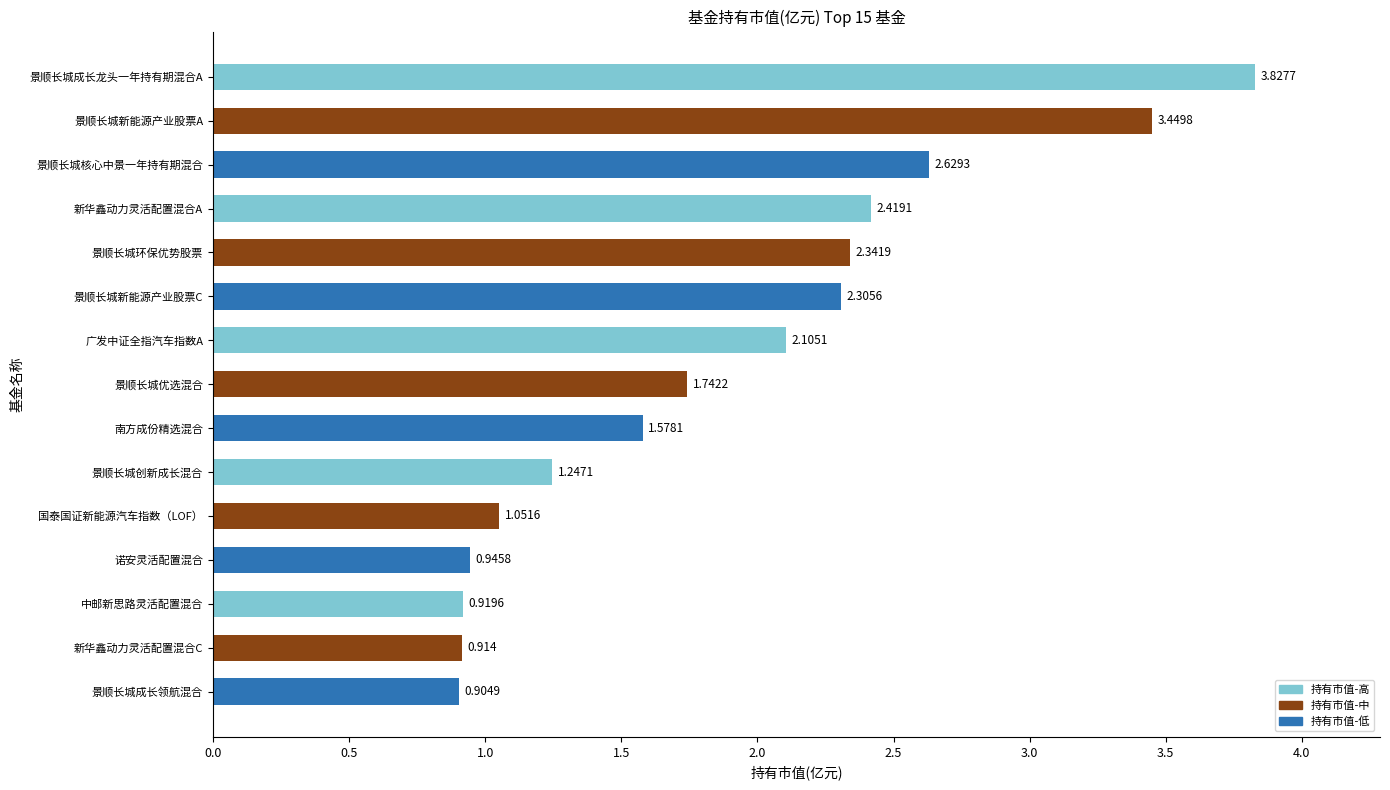

What is the average value?

1.9